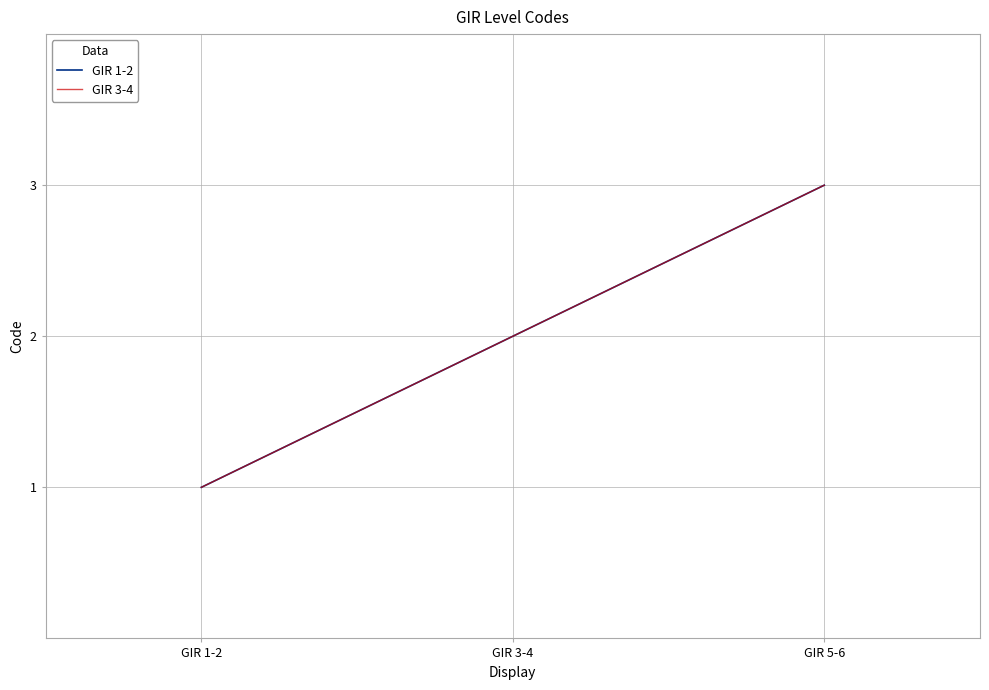

What is the value of the GIR 1-2 point at the 1st from the left?

1